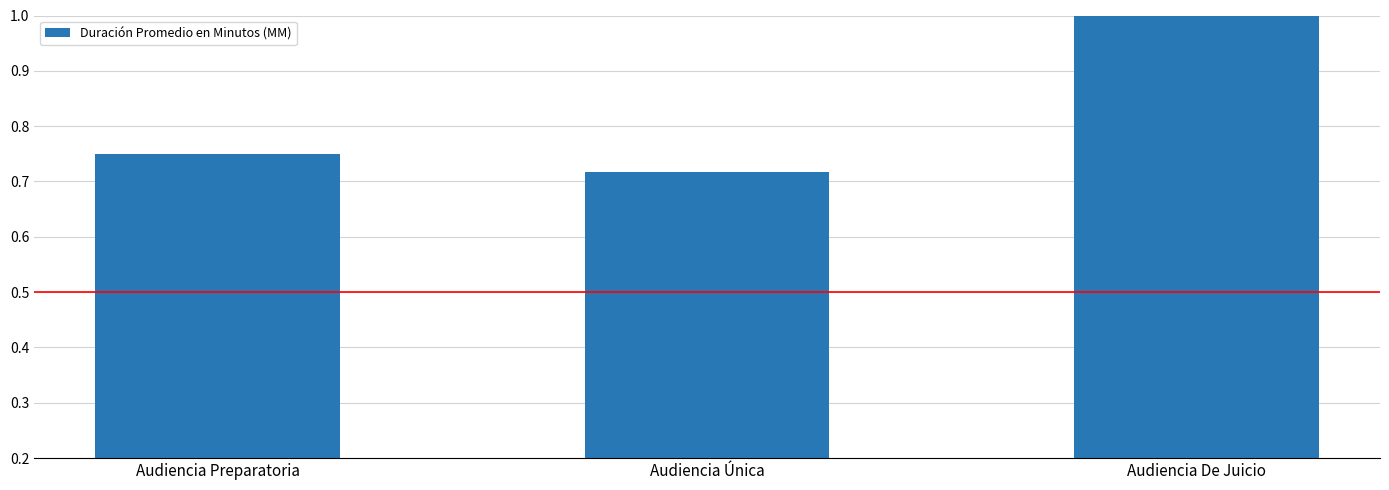

What is the difference between the maximum and minimum values?

0.3